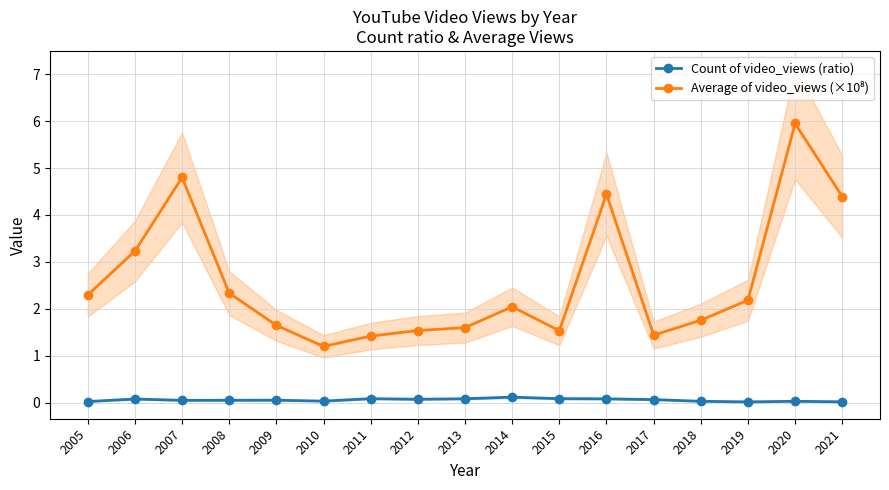

Where is Count of video_views (ratio) nearest to the value 0?

2019